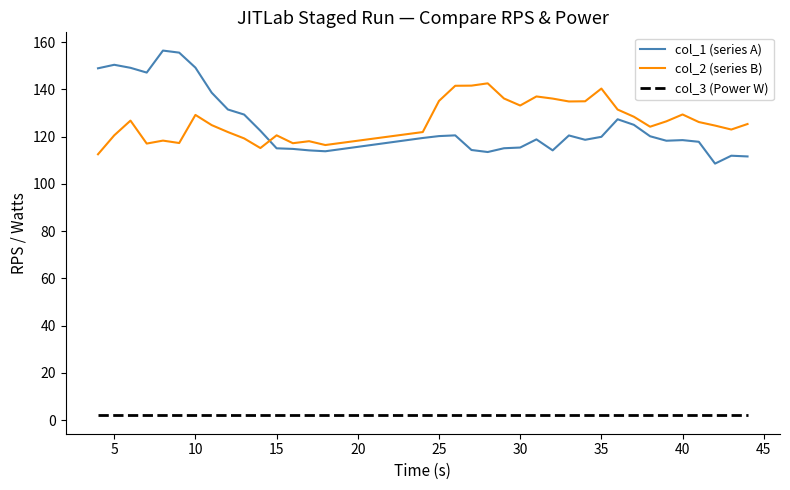

True or false: col_3 (Power W) and col_2 (series B) intersect in this chart.

False